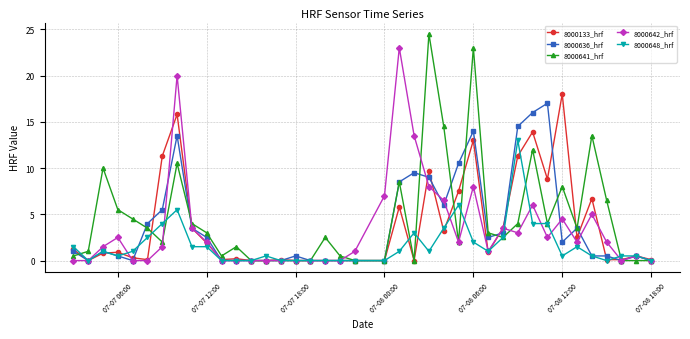

Which series has the widest spread of values?

8000641_hrf